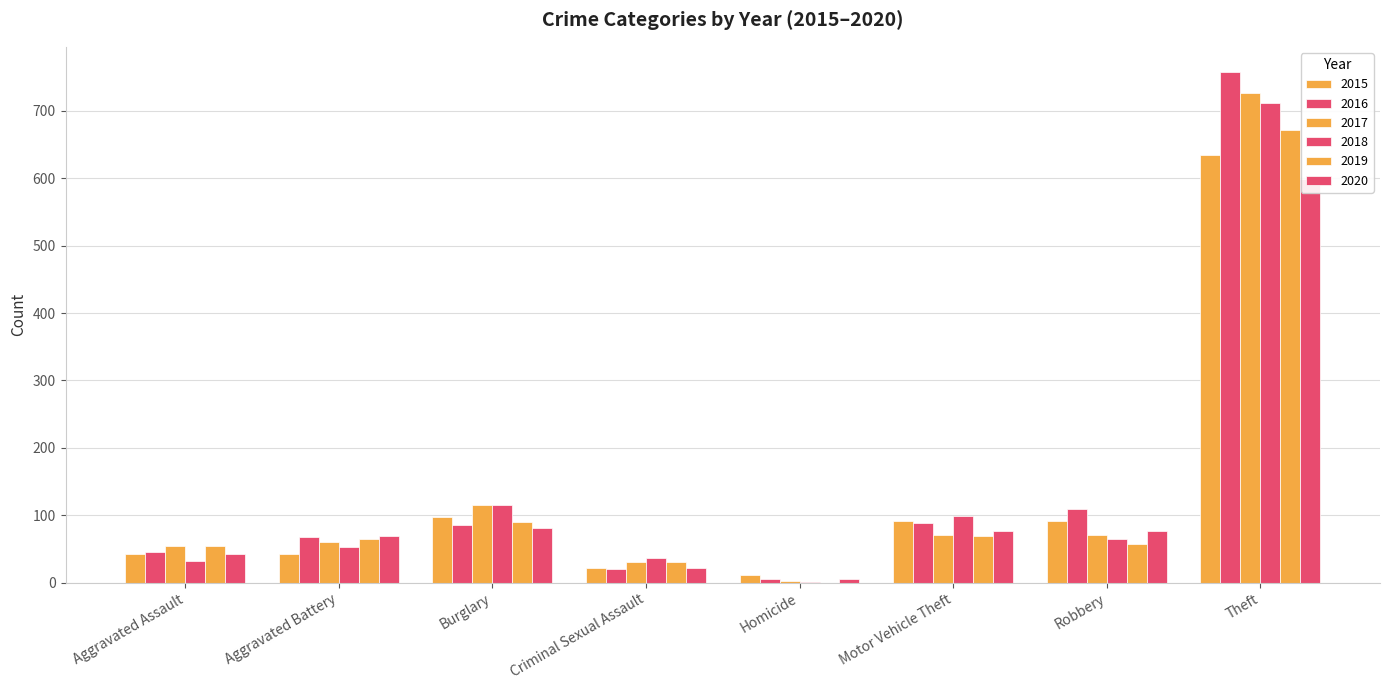

What are all the series names shown in the legend?

2015, 2016, 2017, 2018, 2019, 2020